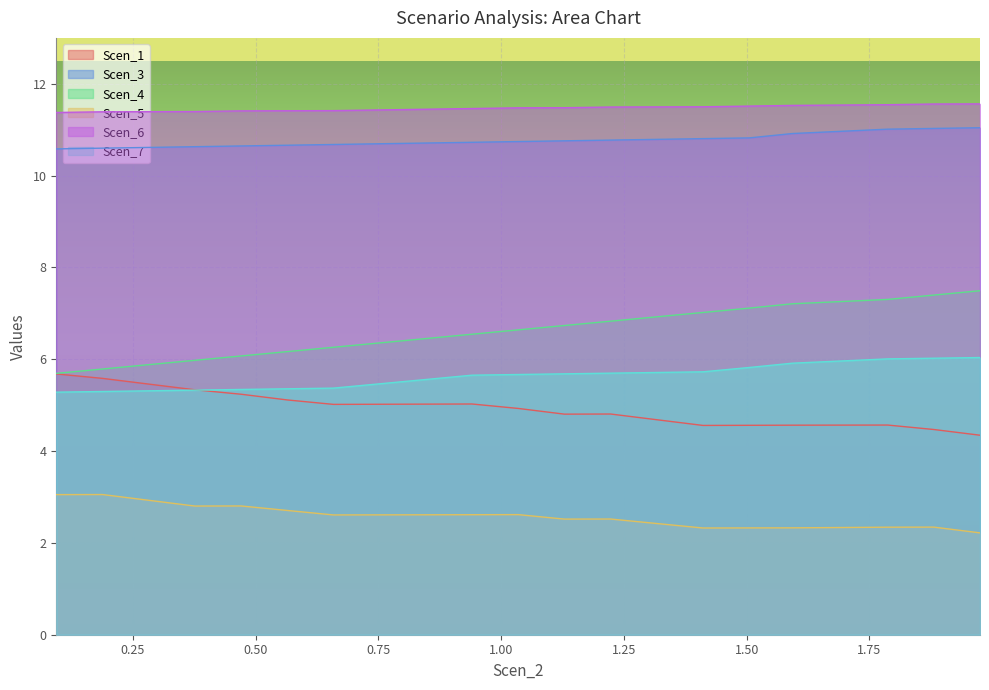

How many lines are shown in the chart?

6